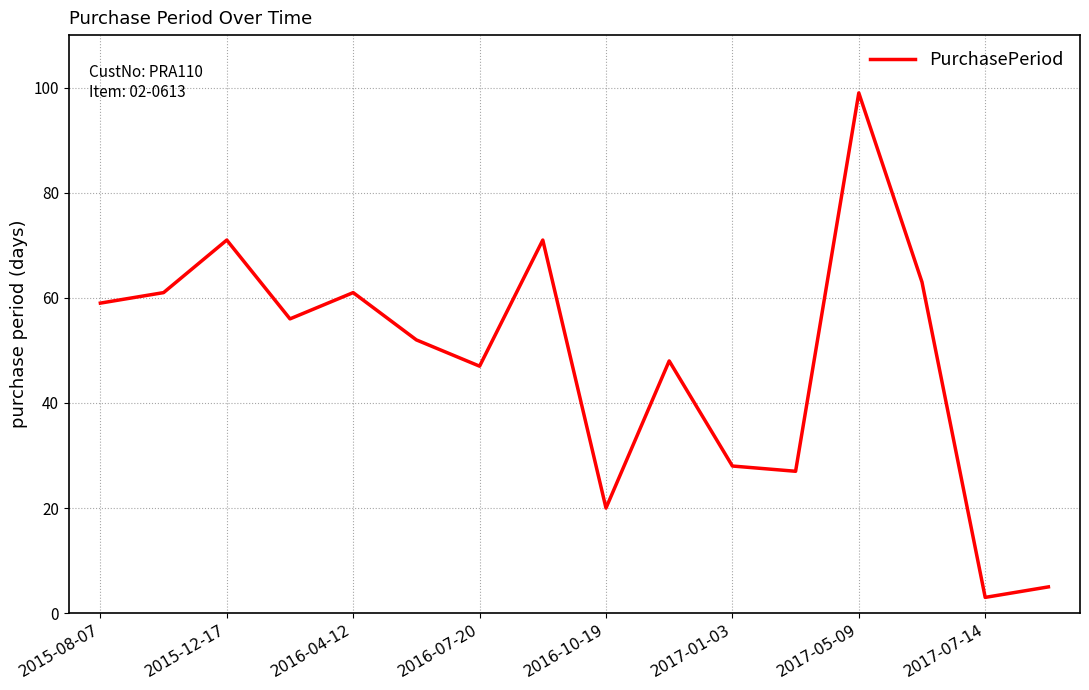

What is the maximum value shown in the chart?

99